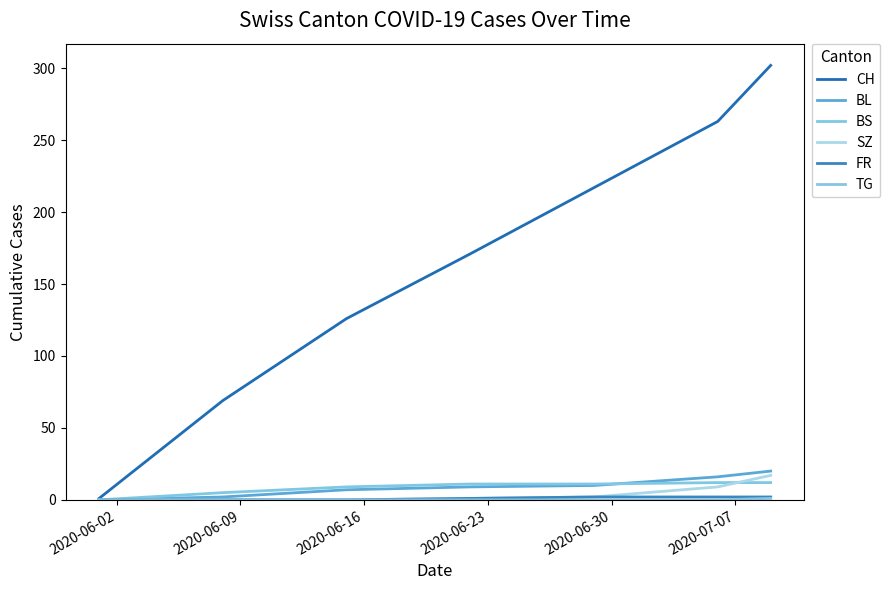

At how many categories does at least one series exceed 111?

5